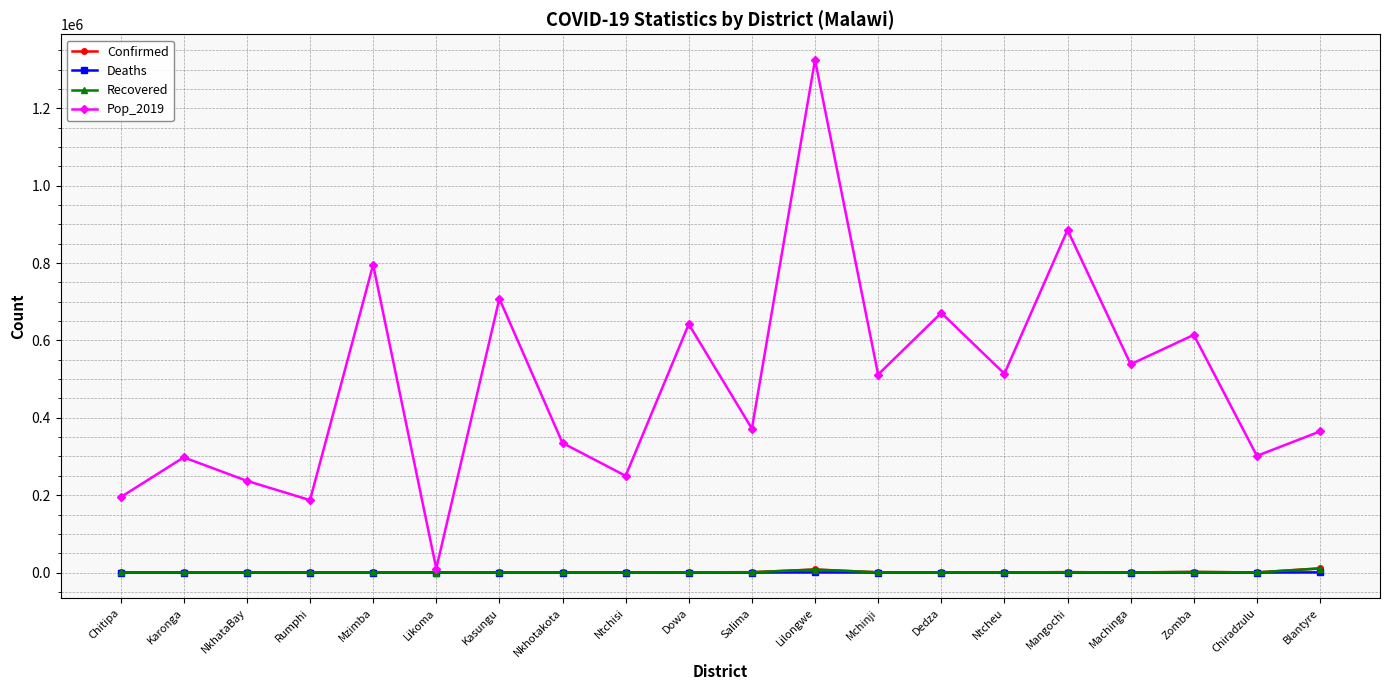

The Pop_2019 series shows 249914 at Ntchisi. True or false?

True